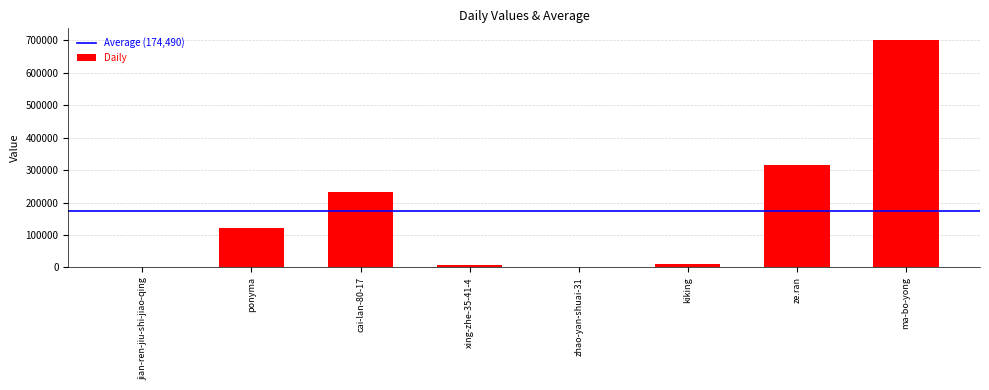

Which has a higher value, ma-bo-yong or cai-lan-80-17?

ma-bo-yong